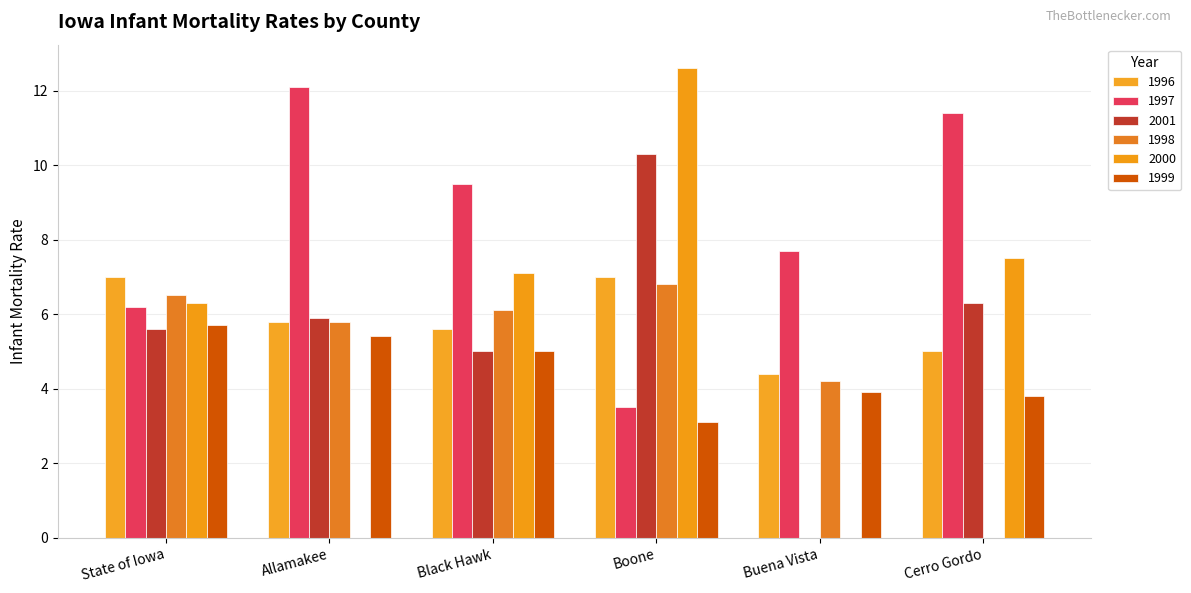

Reading right to left, what are all the values shown in this chart?

1996: 5.0	4.4	7.0	5.6	5.8	7.0
1997: 11.4	7.7	3.5	9.5	12.1	6.2
2001: 6.3	0.0	10.3	5.0	5.9	5.6
1998: 0.0	4.2	6.8	6.1	5.8	6.5
2000: 7.5	0.0	12.6	7.1	0.0	6.3
1999: 3.8	3.9	3.1	5.0	5.4	5.7